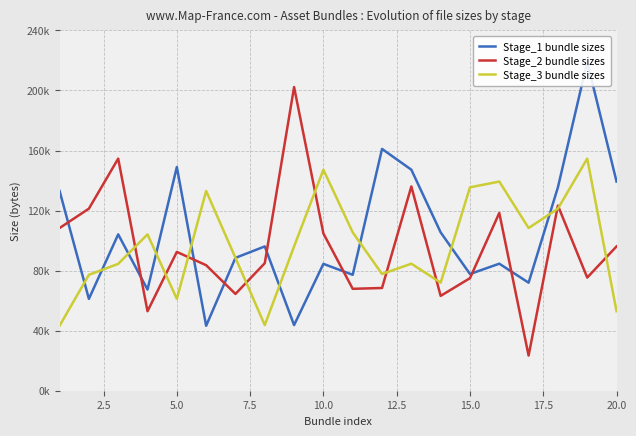

What is the difference between the Stage_1 bundle sizes values at 17.5 and 20.0?

52411